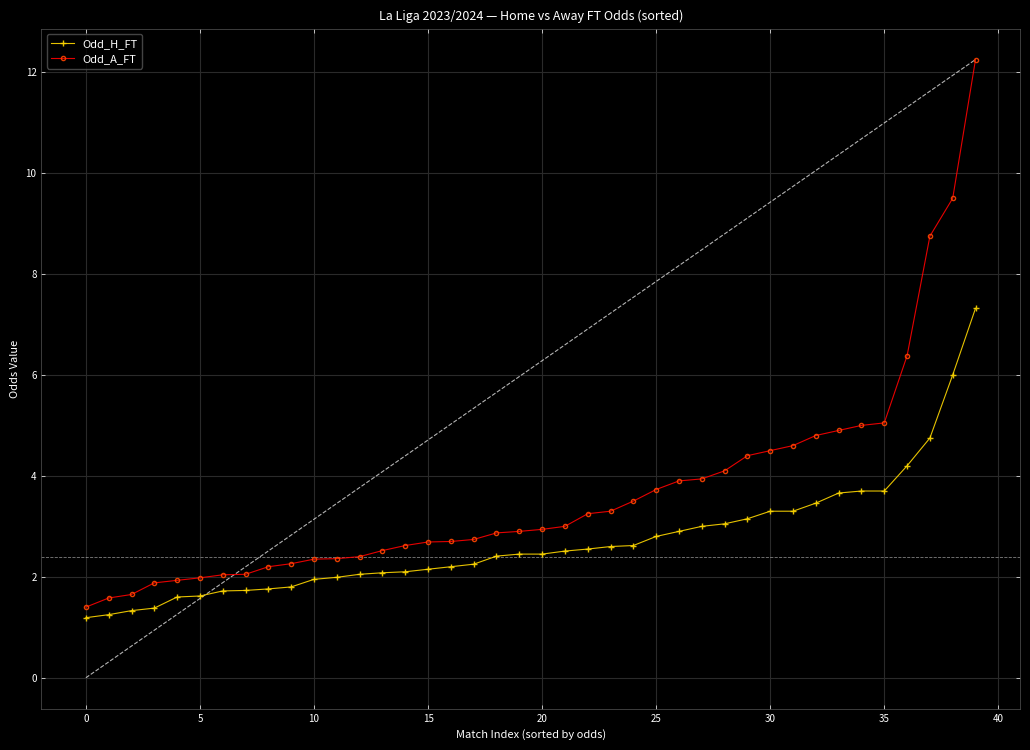

What is the minimum value for Odd_H_FT?

1.2